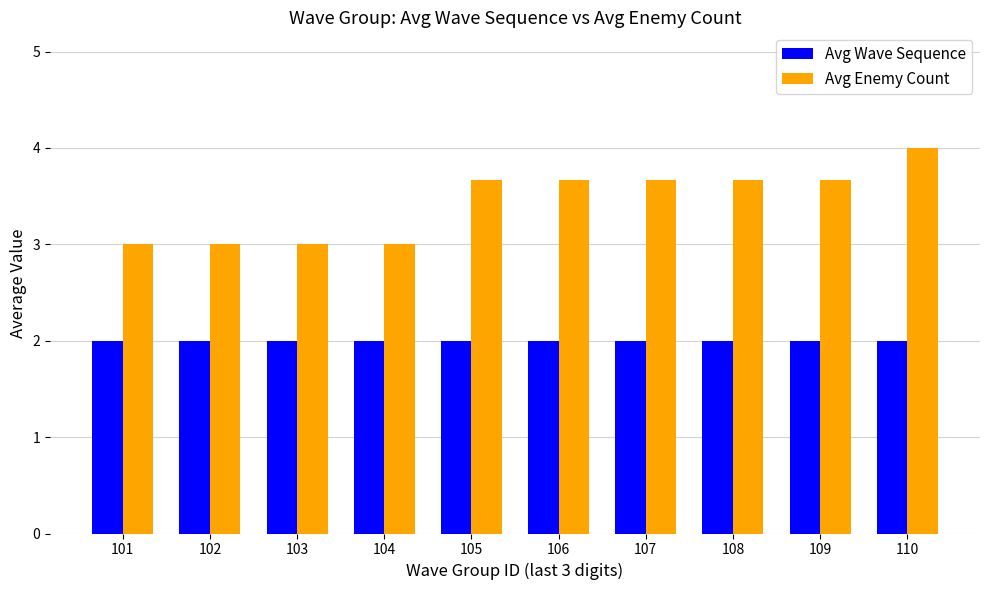

The Avg Wave Sequence series shows 2.0 at 110. True or false?

True